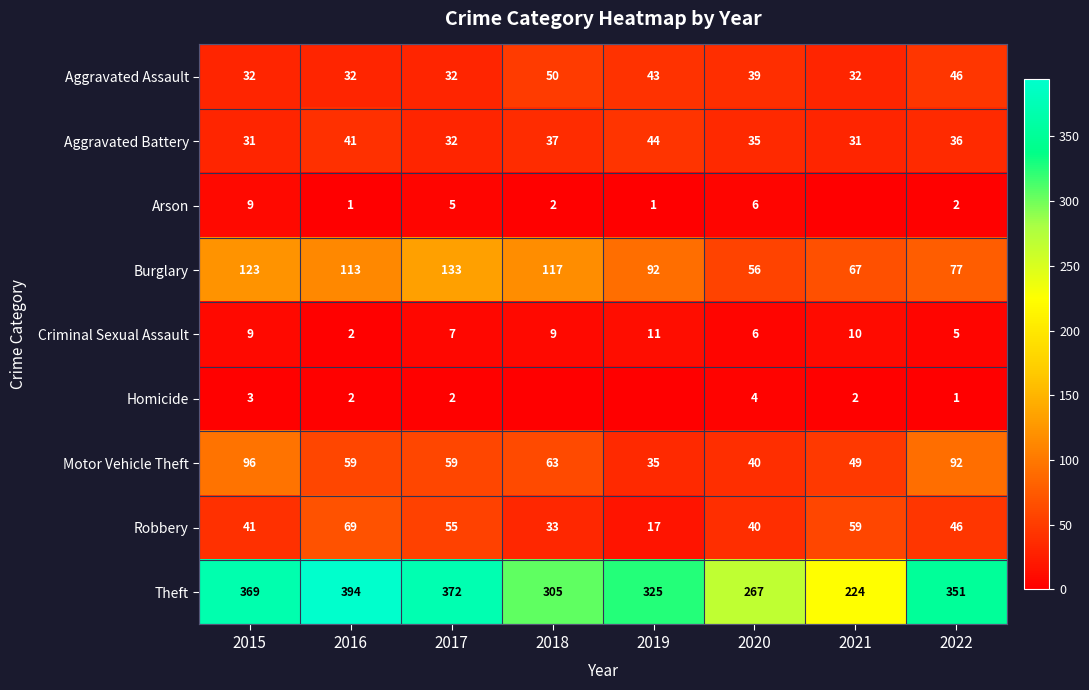

What is the difference between the second highest and second lowest values in the Criminal Sexual Assault series?

5